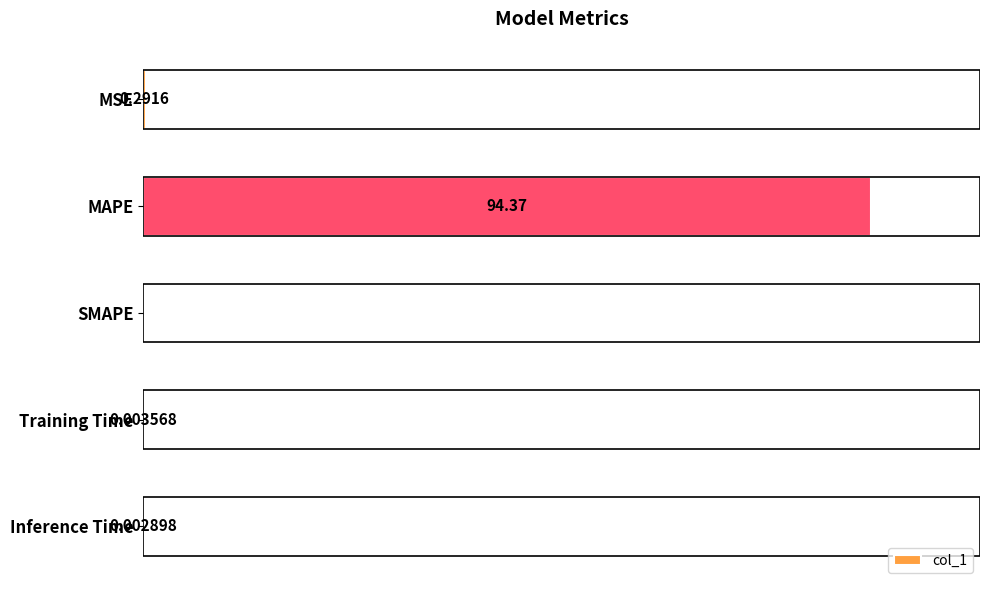

Where is the data nearest to the value 47?

MSE